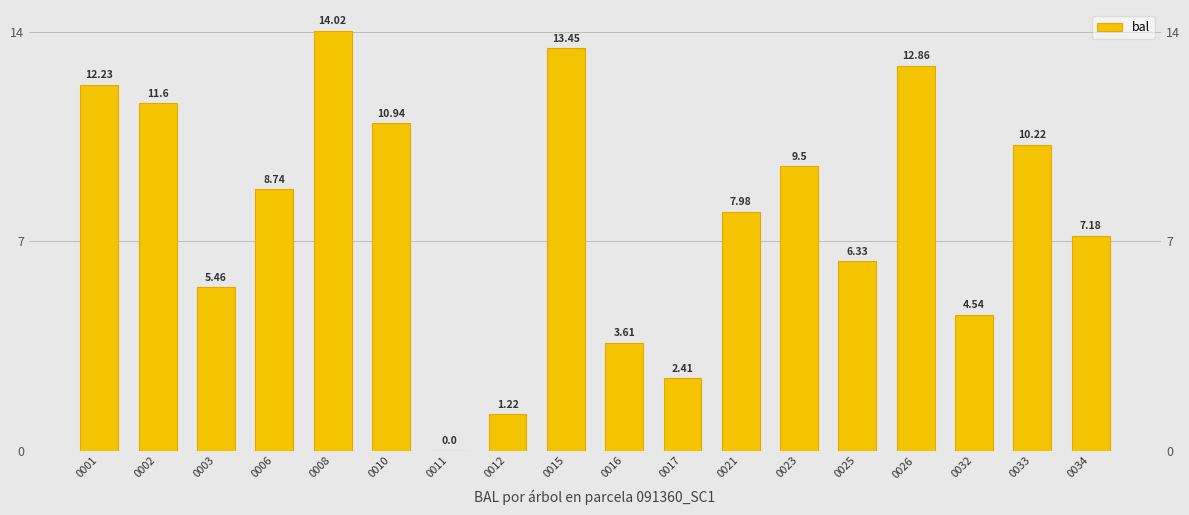

What is the ratio of the value at 0023 to the value at 0032?

2.1